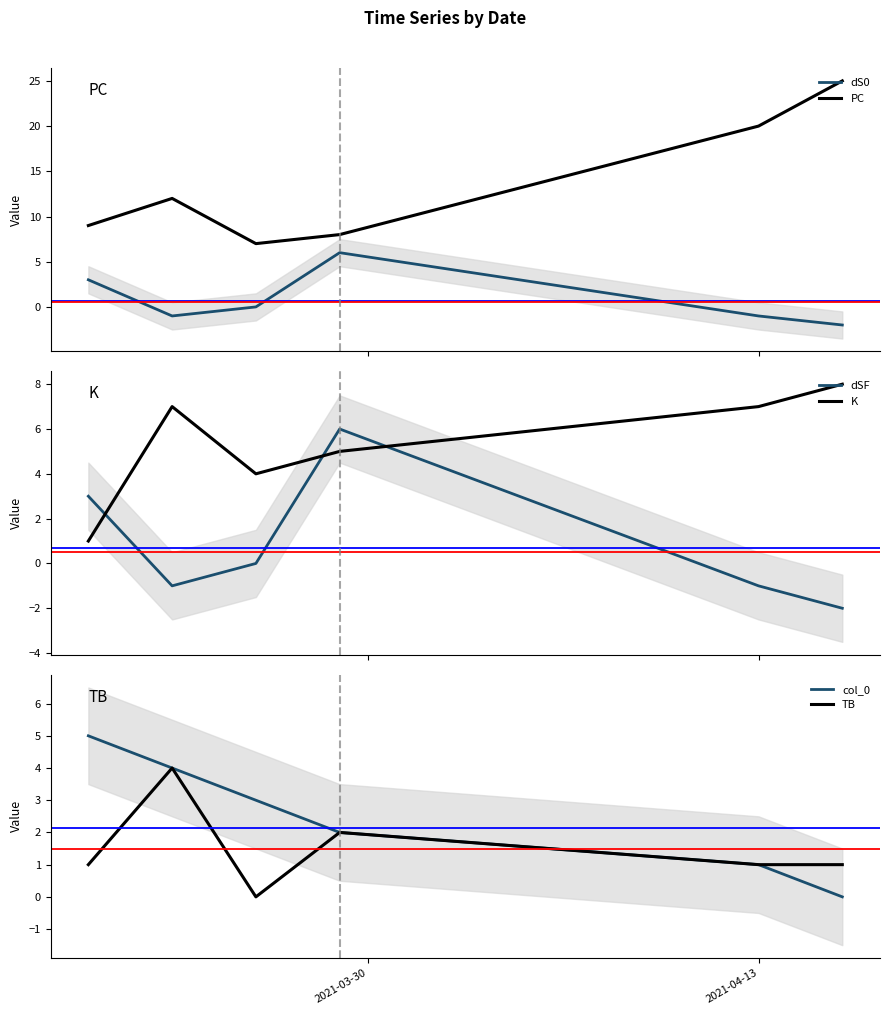

True or false: PC and dS0 intersect in this chart.

False